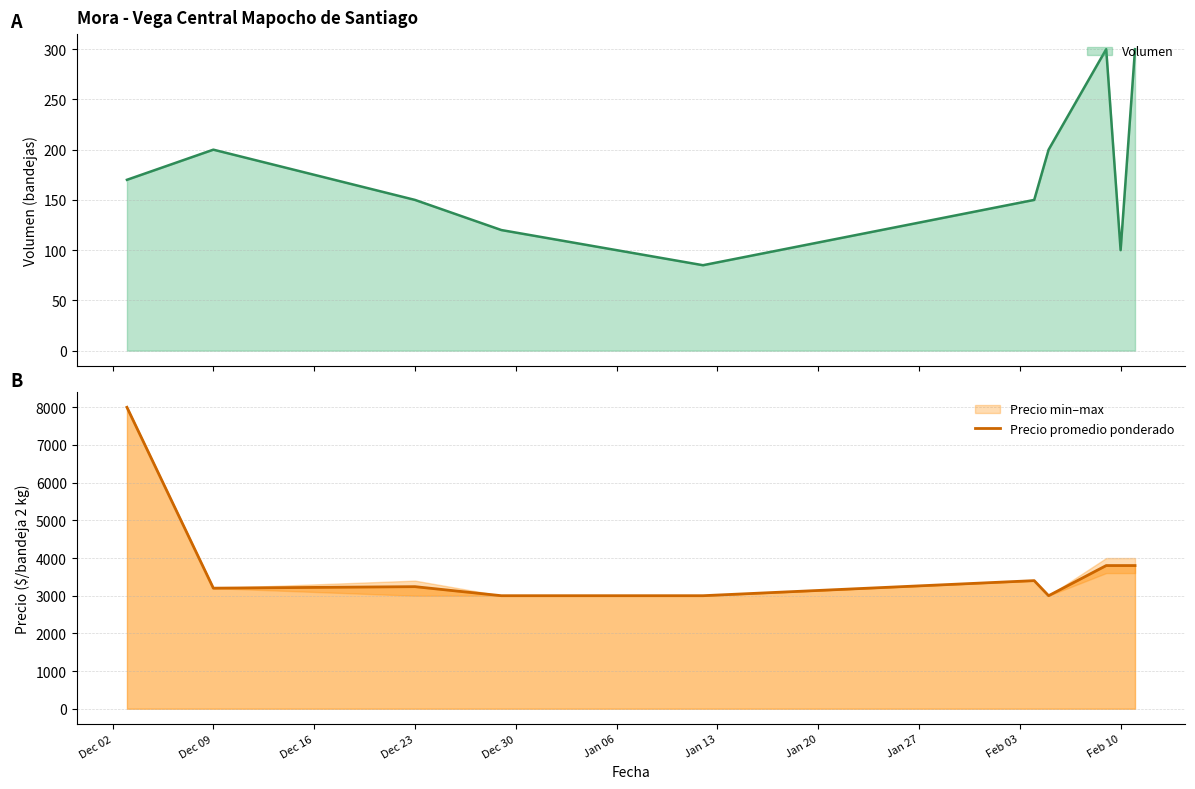

What is the sum of all values?

38240